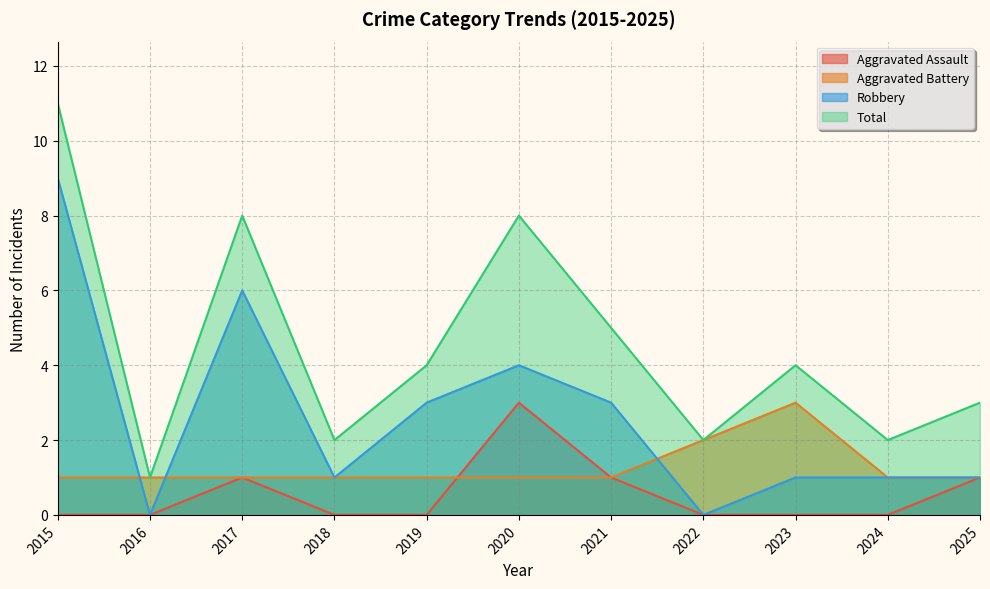

The value of Robbery at 2019 is 3. True or false?

True